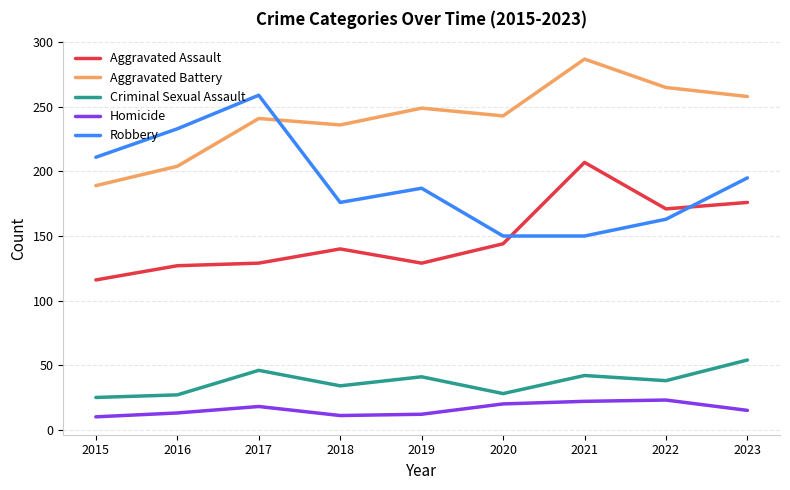

Which series has the largest total across all categories?

Aggravated Battery